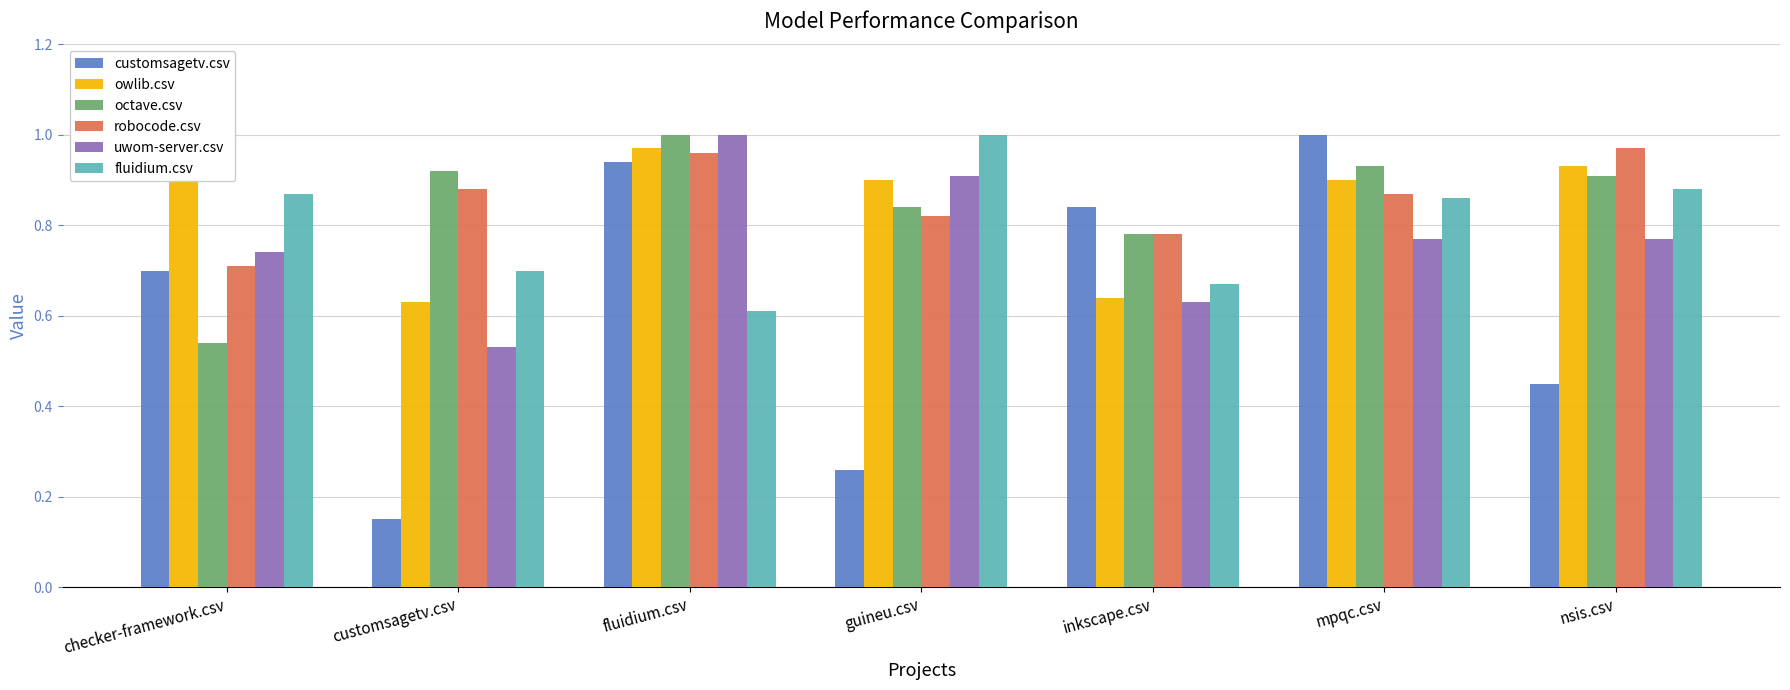

The octave.csv series shows 0.9 at nsis.csv. True or false?

True